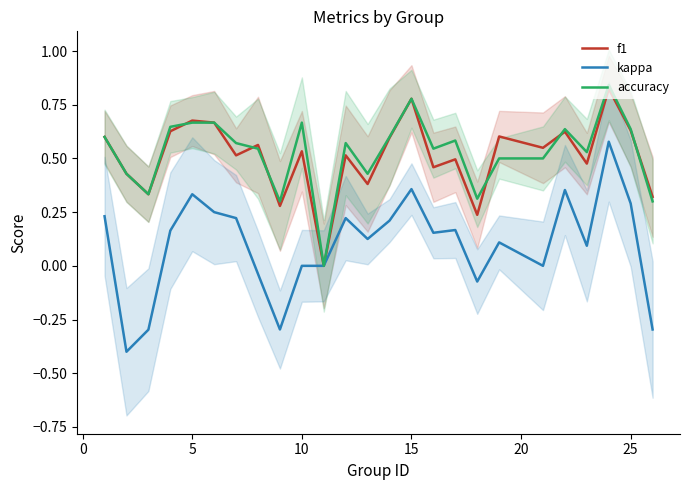

What is the average value of the accuracy series?

0.5